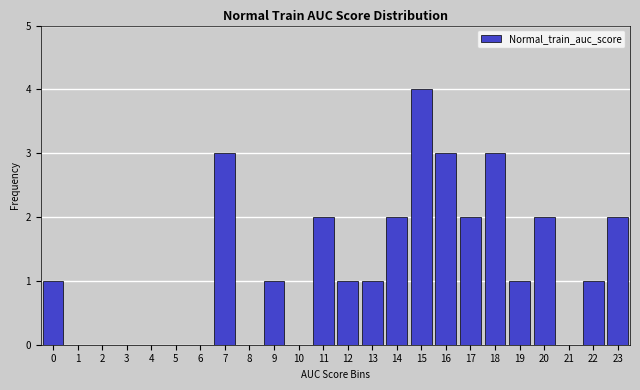

Reading left to right, transcribe all the data shown in this chart.

0=1	1=0	2=0	3=0	4=0	5=0	6=0	7=3	8=0	9=1	10=0	11=2	12=1	13=1	14=2	15=4	16=3	17=2	18=3	19=1	20=2	21=0	22=1	23=2